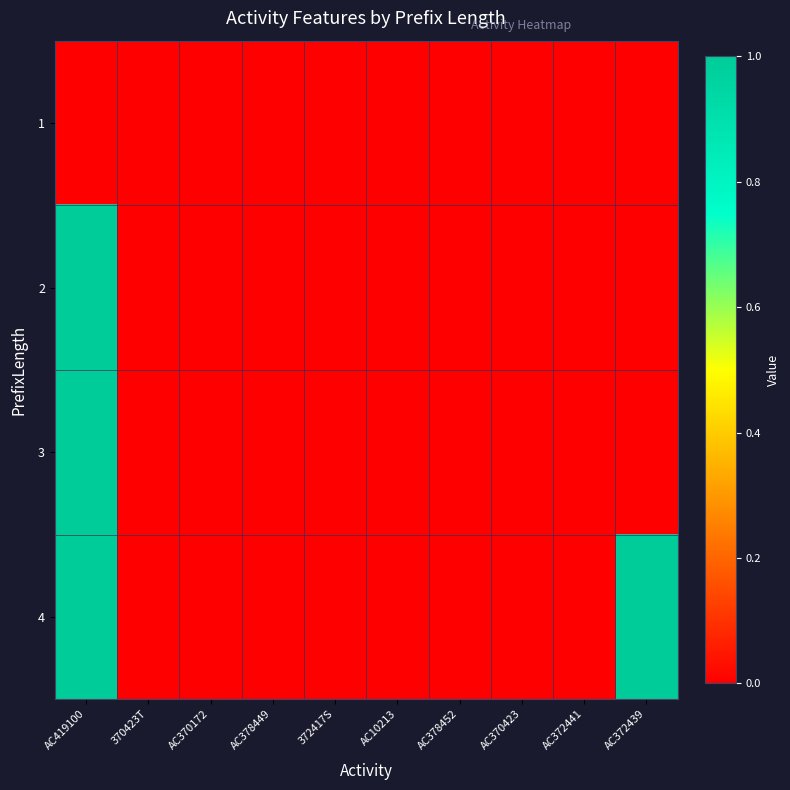

Which has a higher value, AC372441 or 370423T?

AC372441